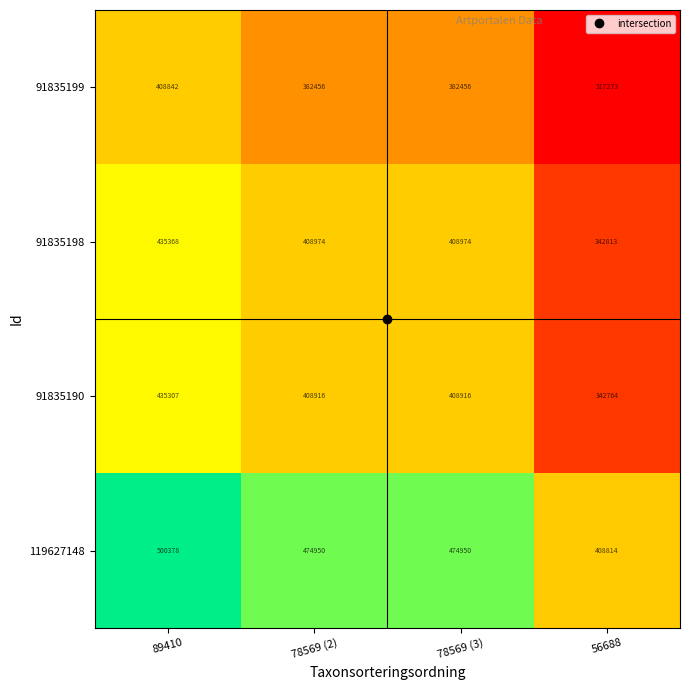

The 91835199 series shows 382456 at 78569 (2). True or false?

True